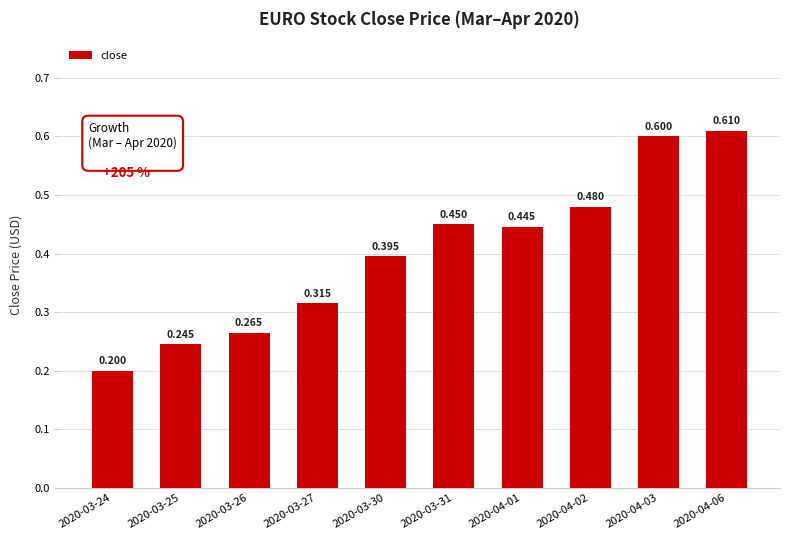

What position from the left is 2020-03-30?

5